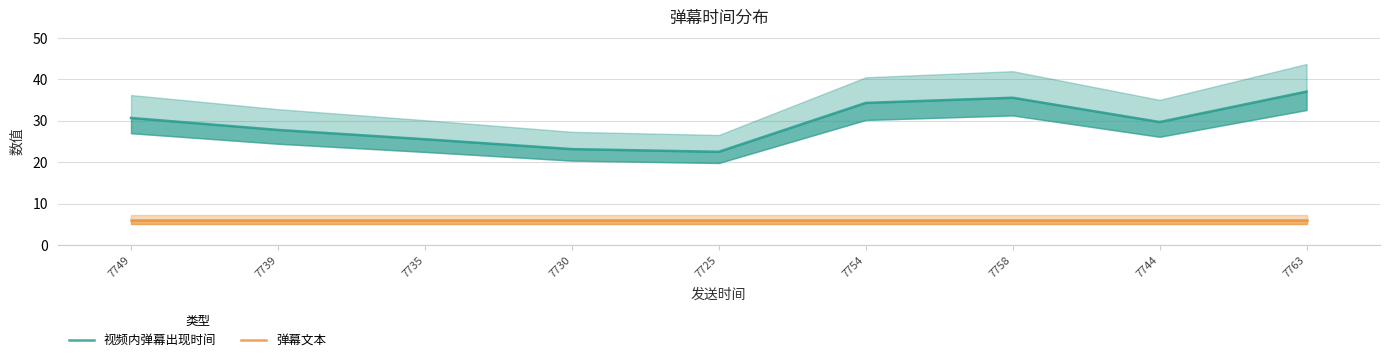

Rank the series by their maximum value, from highest to lowest.

视频内弹幕出现时间, 弹幕文本